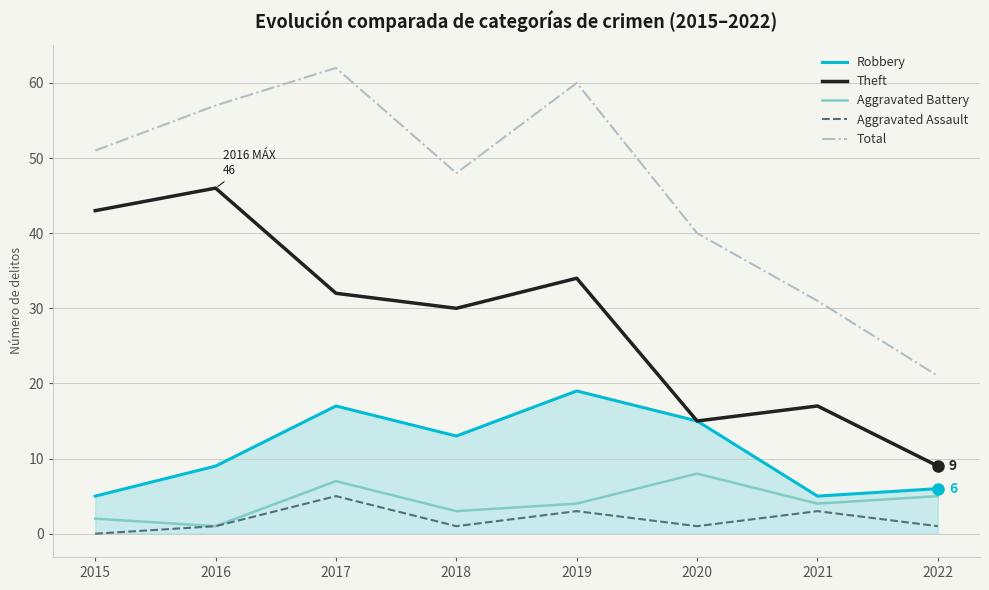

True or false: Aggravated Assault and Total intersect in this chart.

False